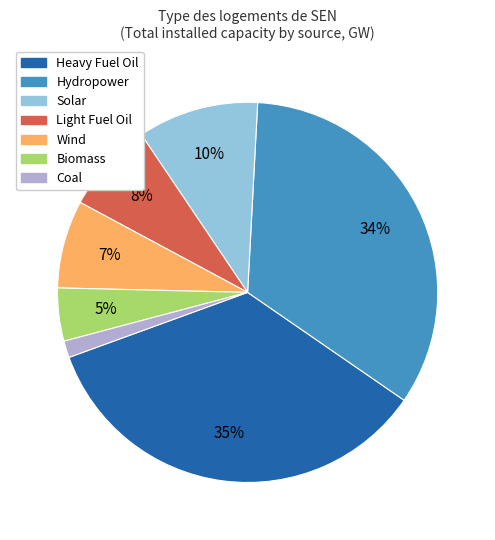

Does any single category account for the majority?

No